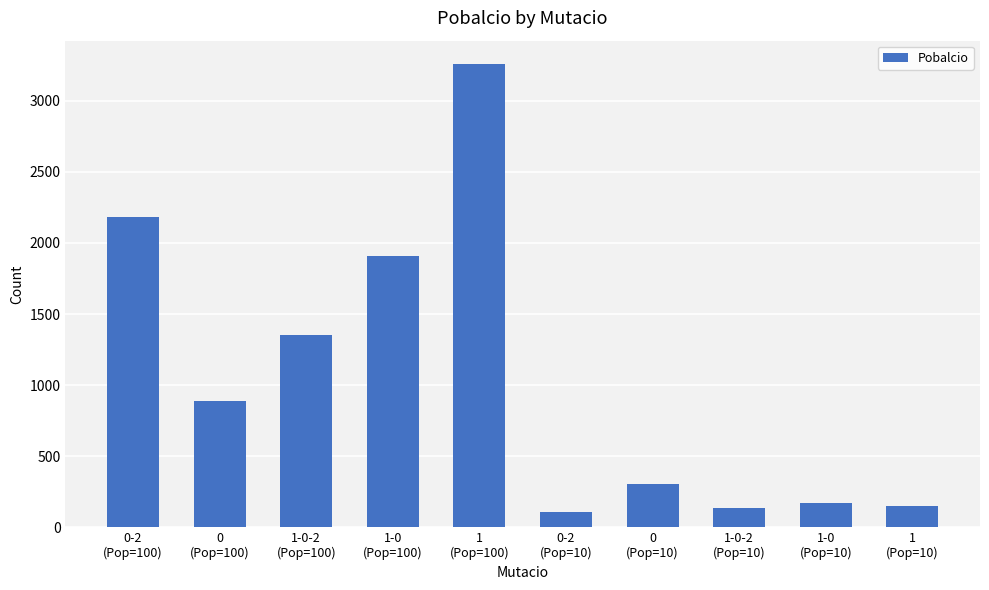

What is the value of the 1st bar from the left?

2184.5